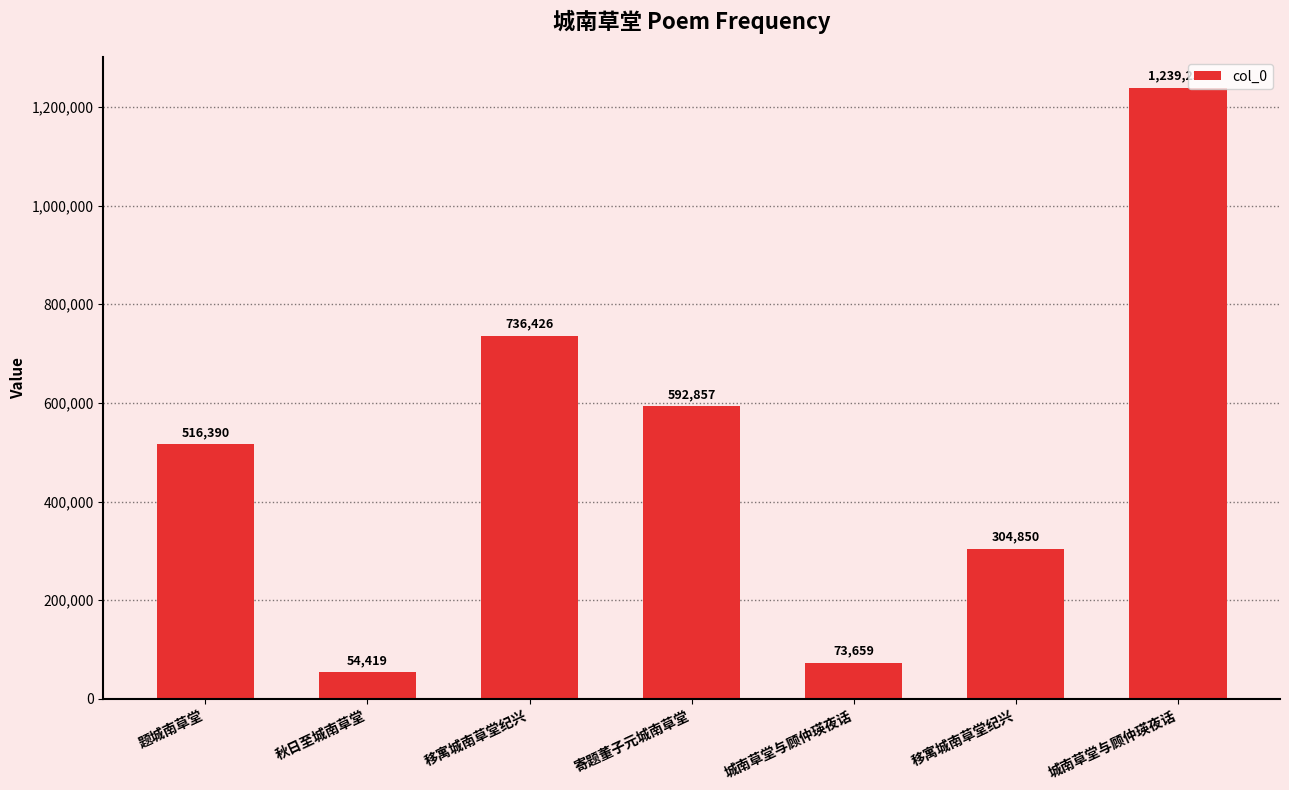

Rank the categories by value from highest to lowest.

城南草堂与顾仲瑛夜话, 移寓城南草堂纪兴, 寄题董子元城南草堂, 题城南草堂, 移寓城南草堂纪兴, 城南草堂与顾仲瑛夜话, 秋日至城南草堂